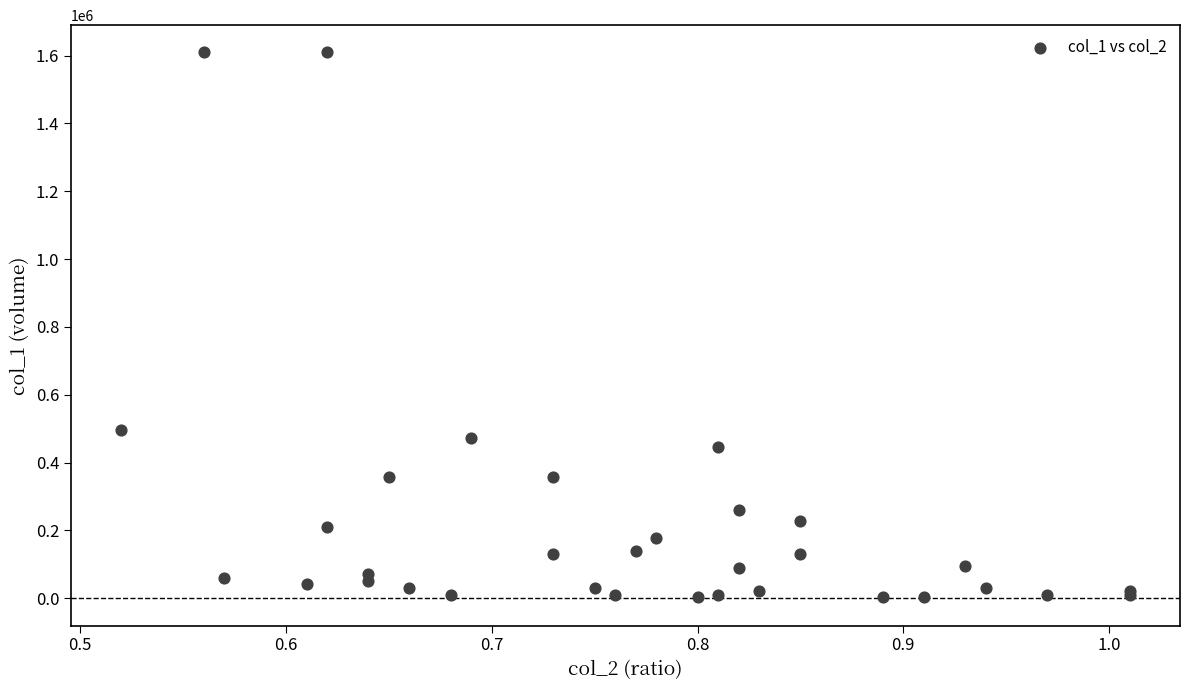

What Y value in the scatter plot is closest to 807000?

495000